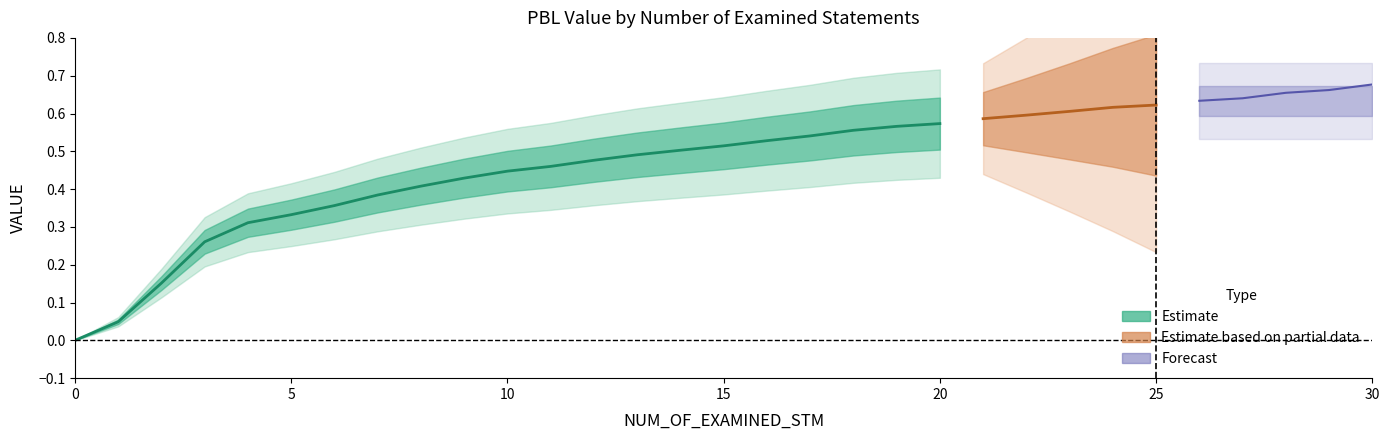

Is it true that the value at 21 is 1.0?

False